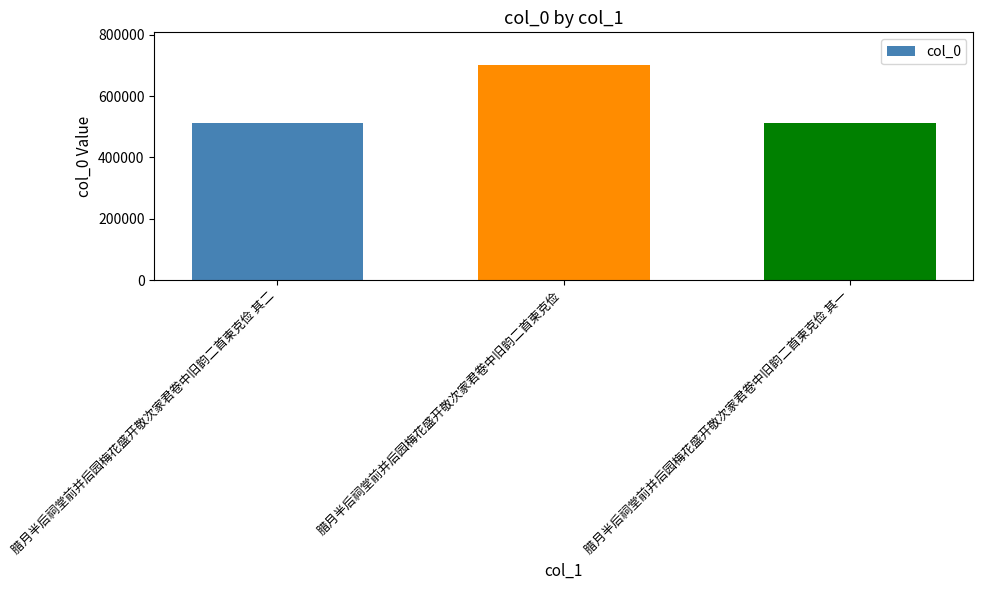

Are the bars grouped side by side (vs. stacked)?

No